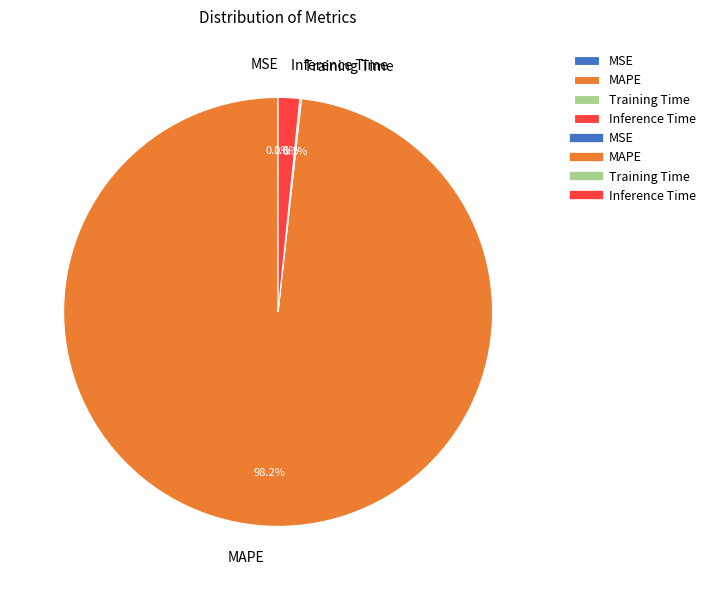

What is the total percentage of Inference Time and MAPE?

99.9%